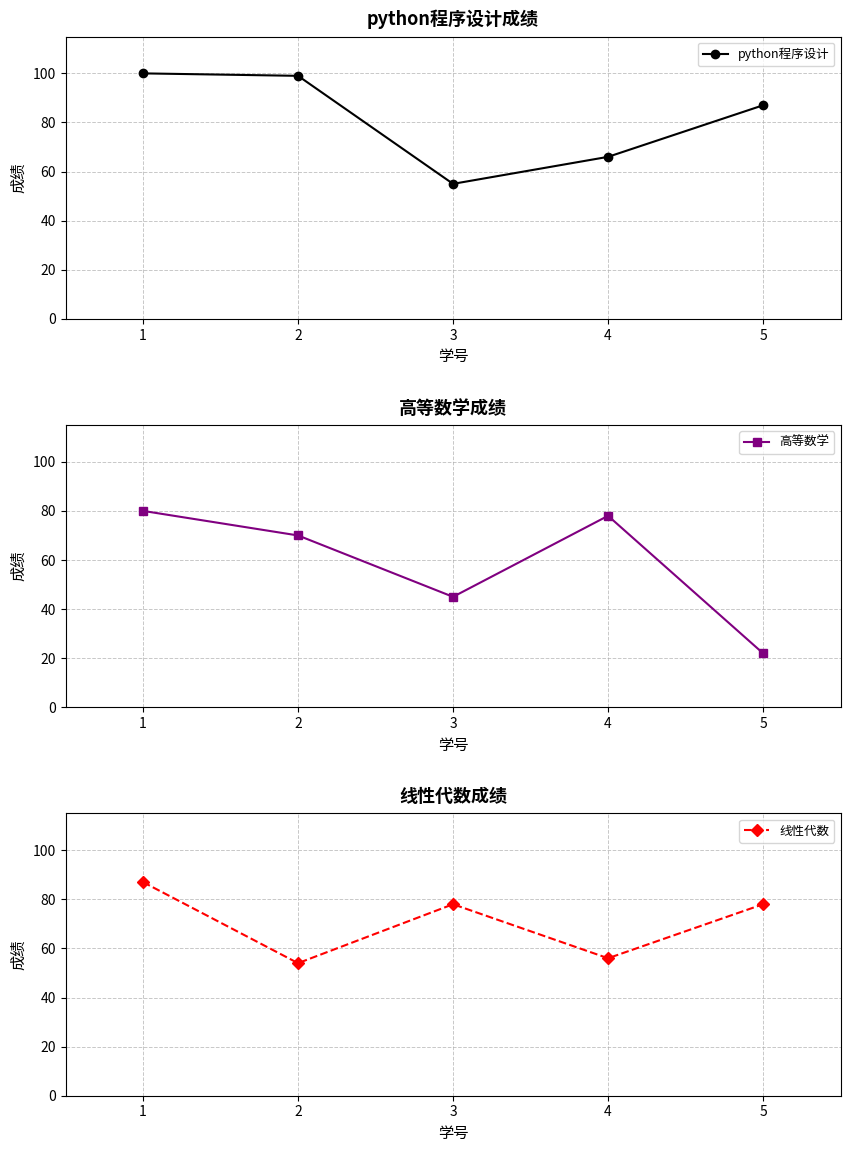

Rank the series by their maximum value, from lowest to highest.

高等数学, 线性代数, python程序设计